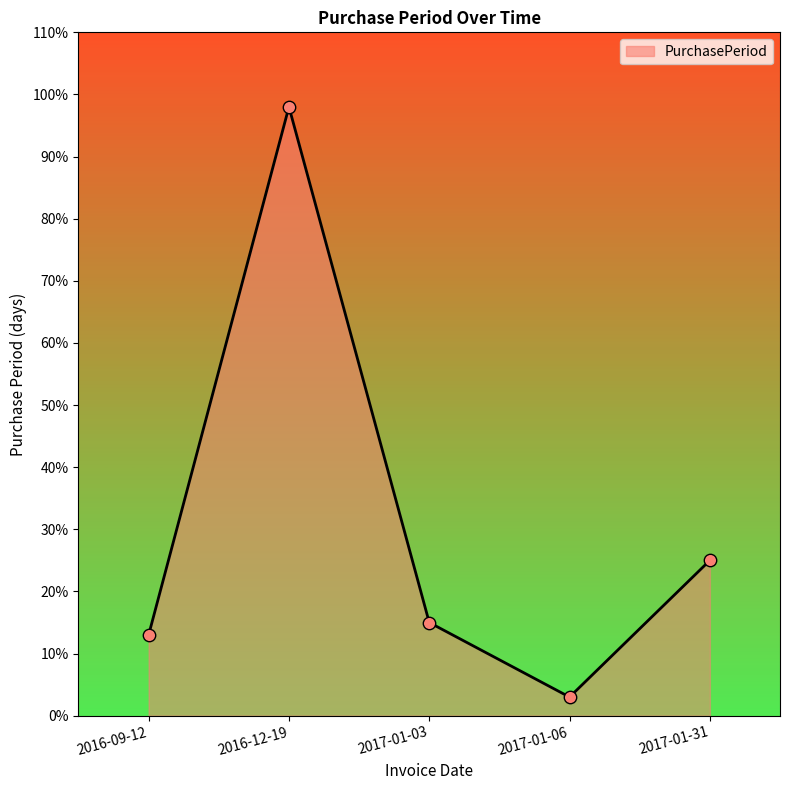

What is the change in value from 2016-09-12 to 2017-01-06?

-10